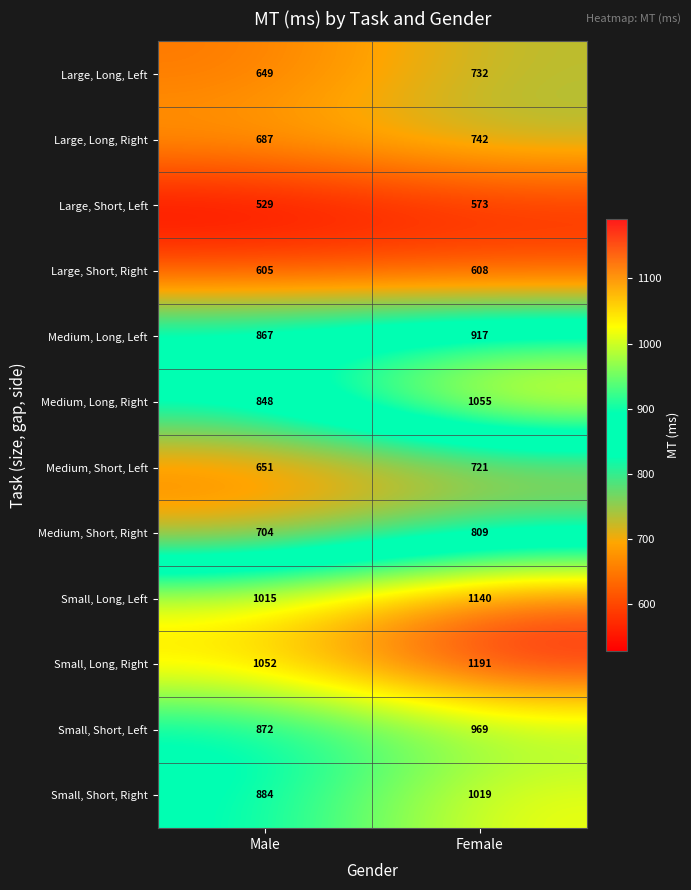

The value of Medium, Long, Right at Female is 1517. True or false?

False